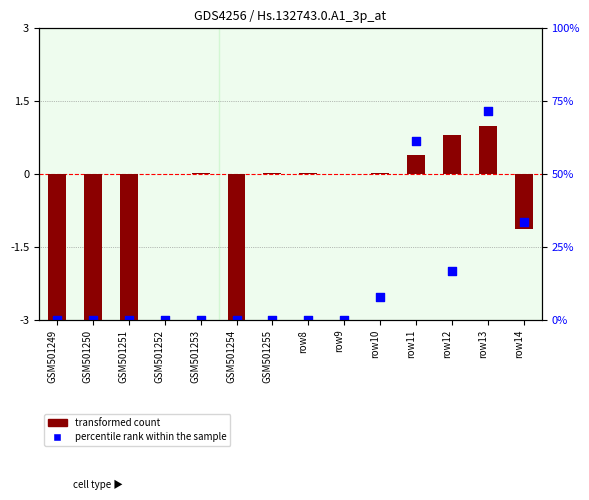

Which series has the largest total across all categories?

transformed count